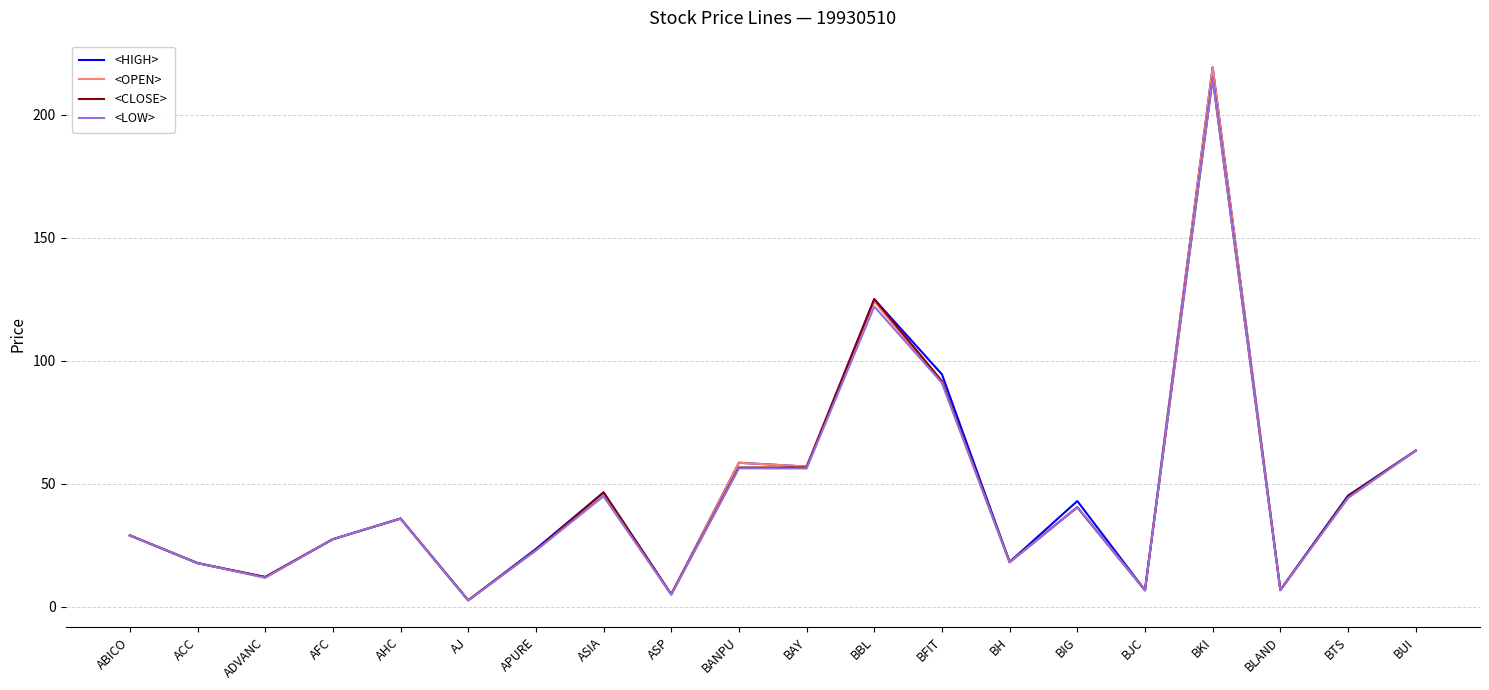

Is it true that <OPEN> equals 24.7 at BANPU?

False